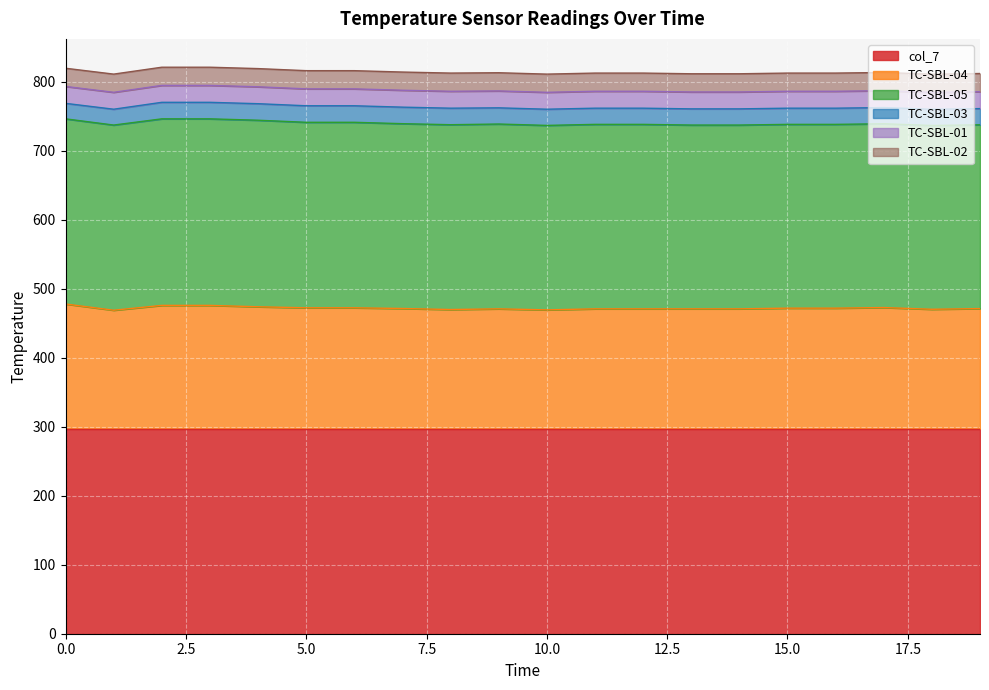

Rank the categories by TC-SBL-04 value from lowest to highest.

1, 10, 8, 18, 9, 11, 12, 13, 14, 19, 7, 15, 16, 5, 6, 17, 4, 2, 3, 0